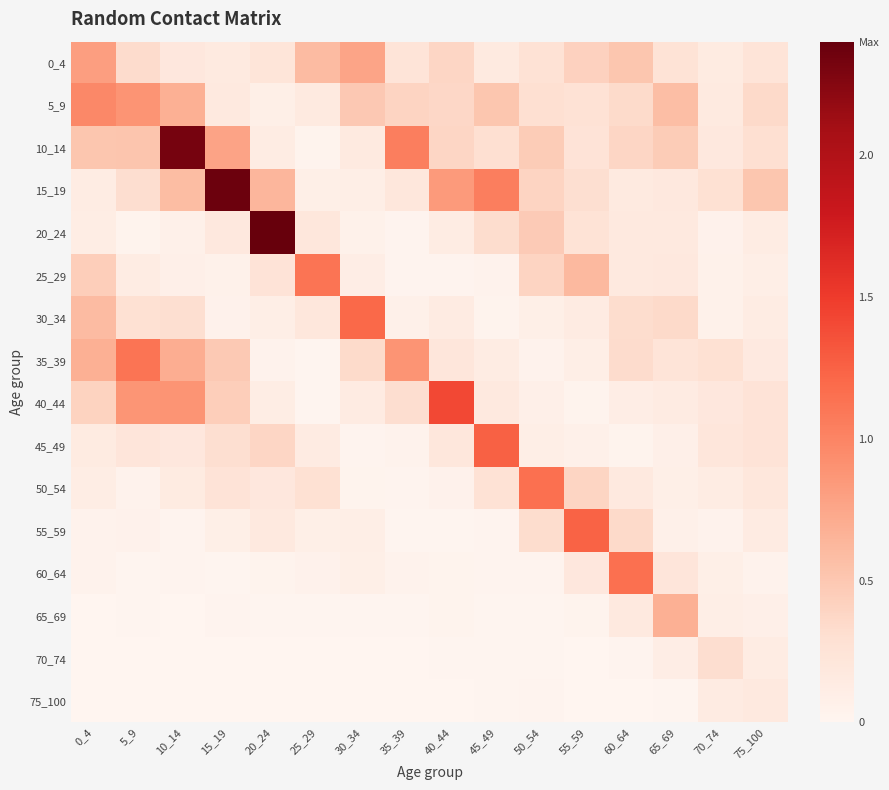

Between 10_14 and 50_54, which series saw the biggest shift?

10_14